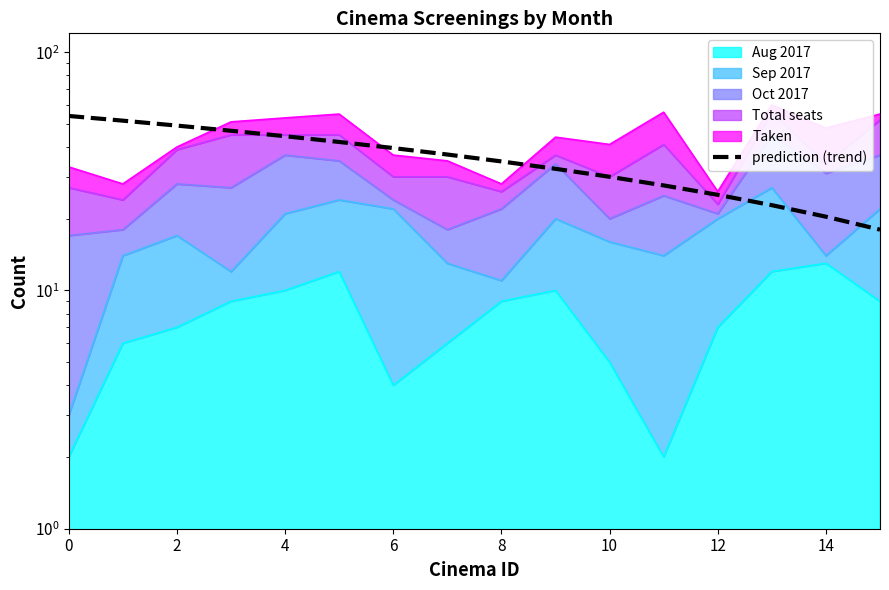

Is it true that the value at 13 is 5.2?

False